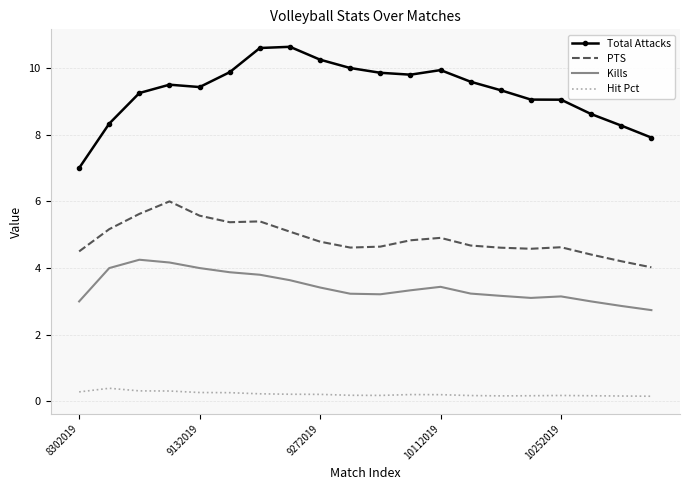

What is the difference between the maximum and minimum values in the Kills series?

1.5